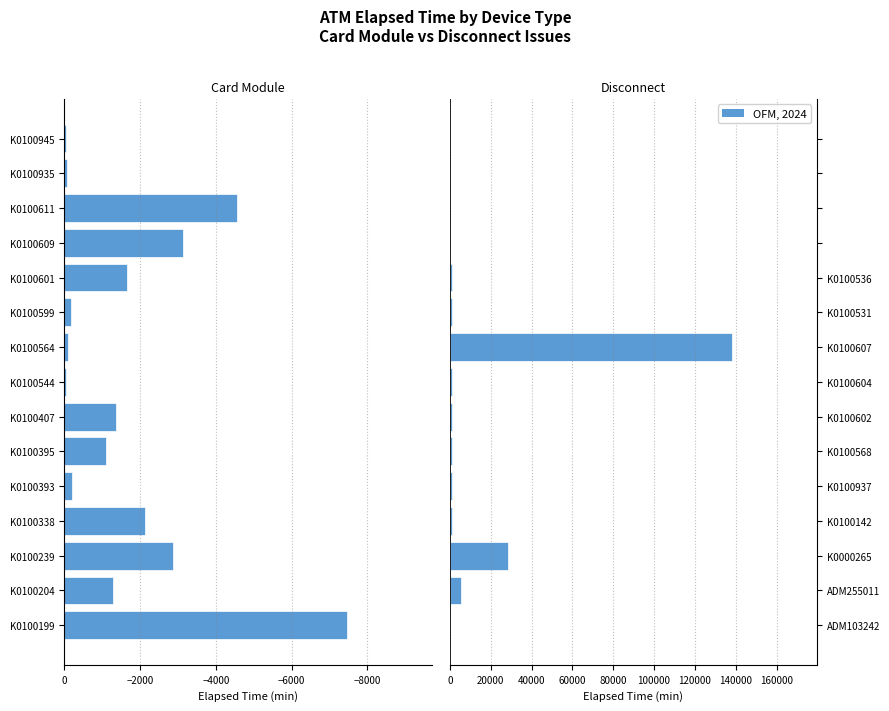

Reading left to right, extract all data points from this chart.

Card_module: -7455	-1275	-2865	-2130	-195	-1095	-1349	-30	-90	-166	-1650	-3120	-4545	-75	-30
Disconnect: 75	5654	28545	1139	1079	1109	1095	1124	138268	1079	1109	0	0	0	0